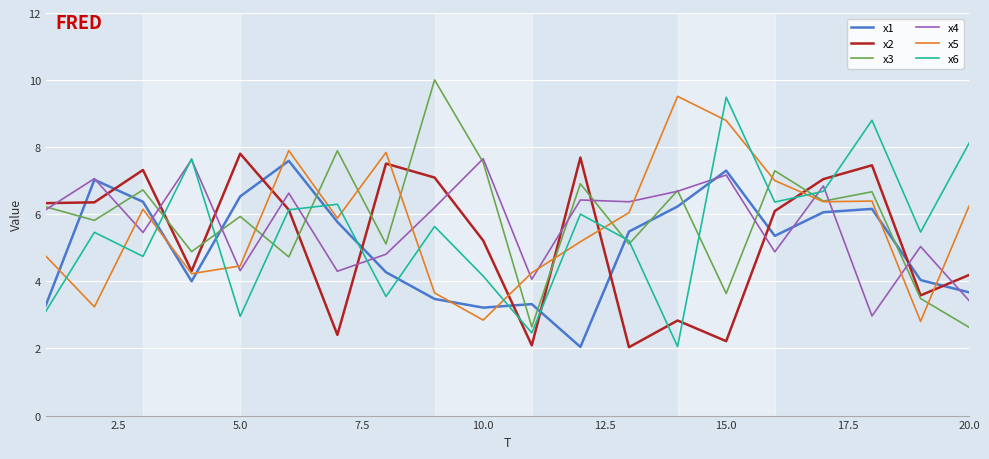

True or false: x6 and x5 cross at least once.

True